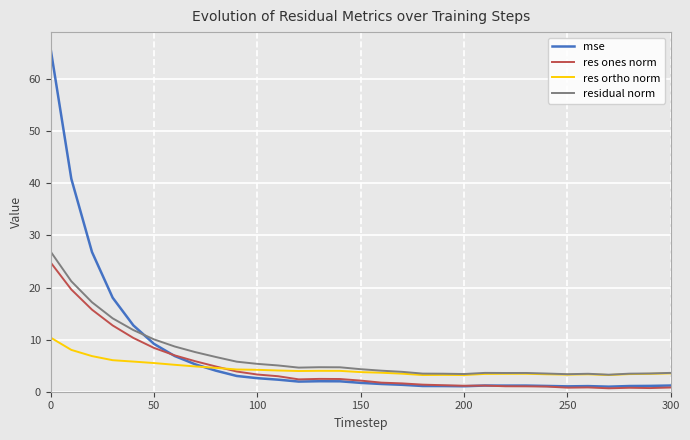

What is the lowest value of the res ortho norm series?

3.2